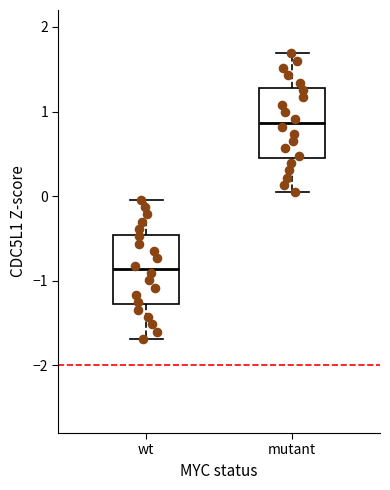

Reading left to right, transcribe this box plot: for each box, give where its median line is, the range the box spans, and where its two whiskers end, as read against the y-axis. The values are not printed on the chart, so give them approximately, as read against the axis.

wt: median -0.9, box -1.3 to -0.5, whiskers -1.7 to 0.0
mutant: median 0.9, box 0.5 to 1.3, whiskers 0.0 to 1.7